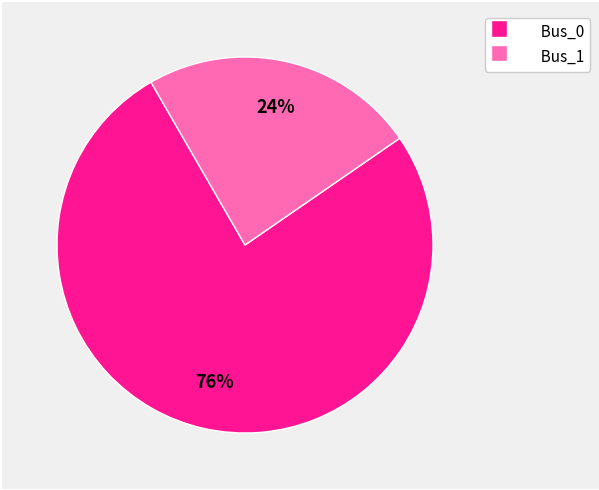

To the nearest percent, what is the average slice percentage?

50%